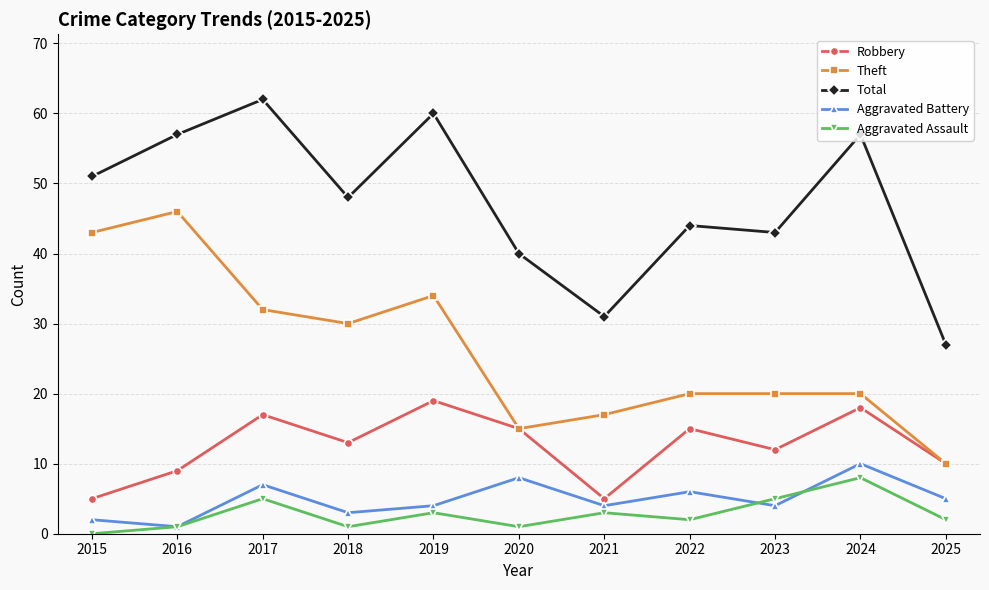

At how many categories does at least one series exceed 36?

9